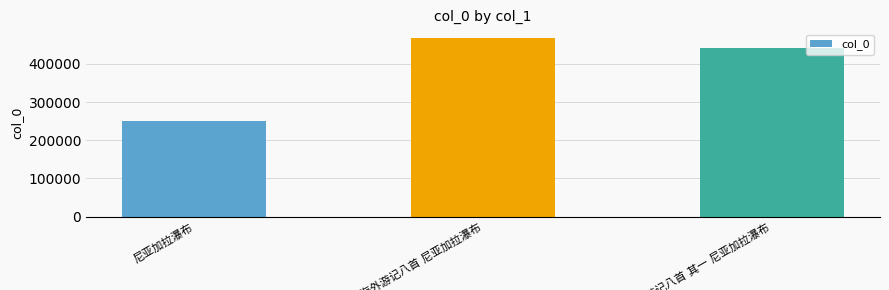

What is the maximum value shown in the chart?

466878